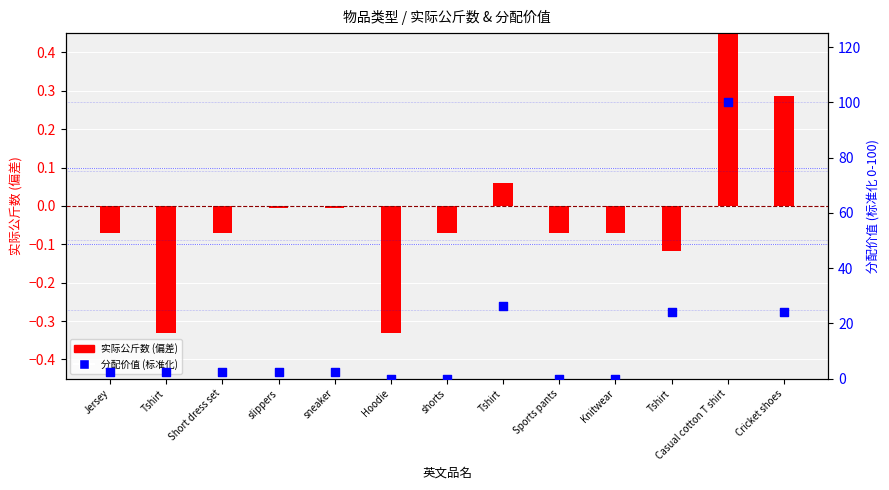

Which series contains the highest Y value?

分配价值 (标准化)